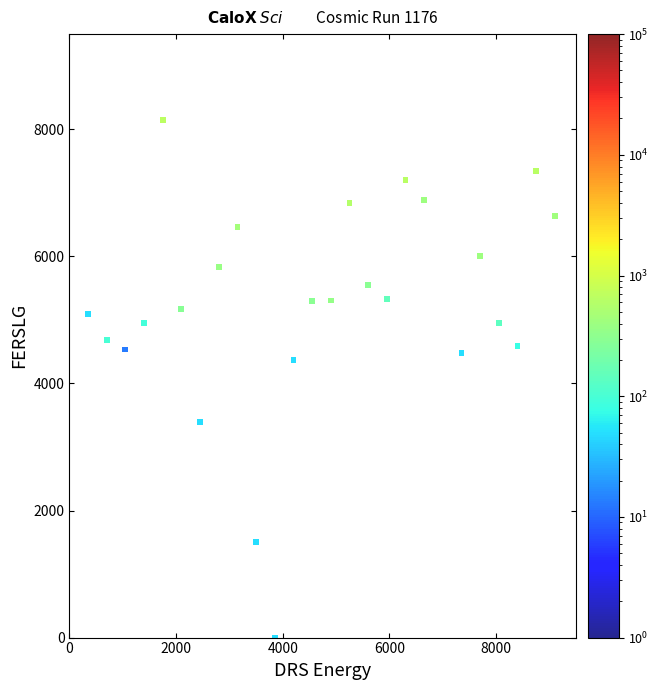

What is the range of X values (max minus min)?

8750.0